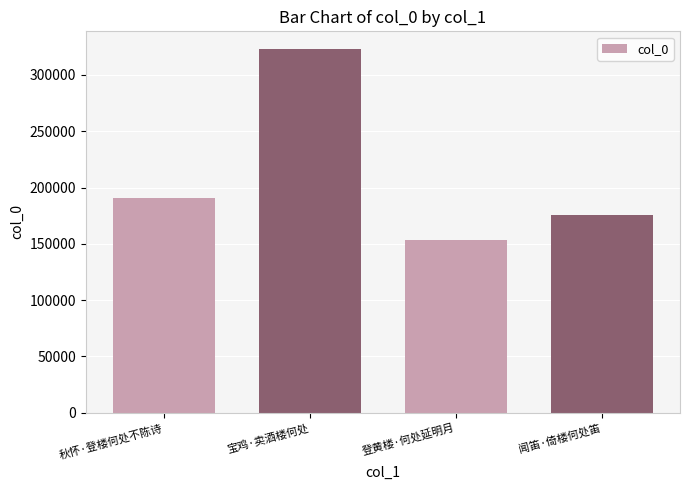

Approximately how many times larger is the value at 秋怀·登楼何处不陈诗 compared to 宝鸡·卖酒楼何处?

0.6